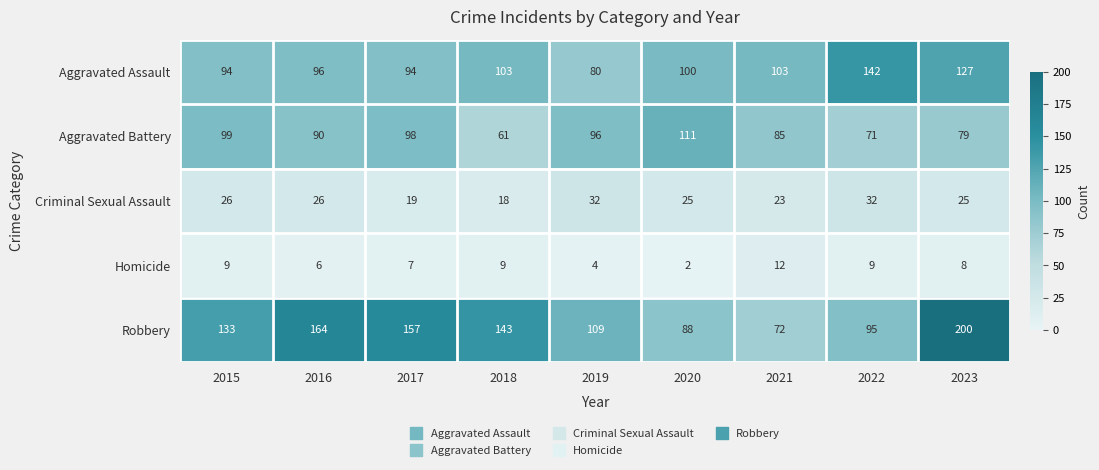

Which series has the largest total across all categories?

Robbery